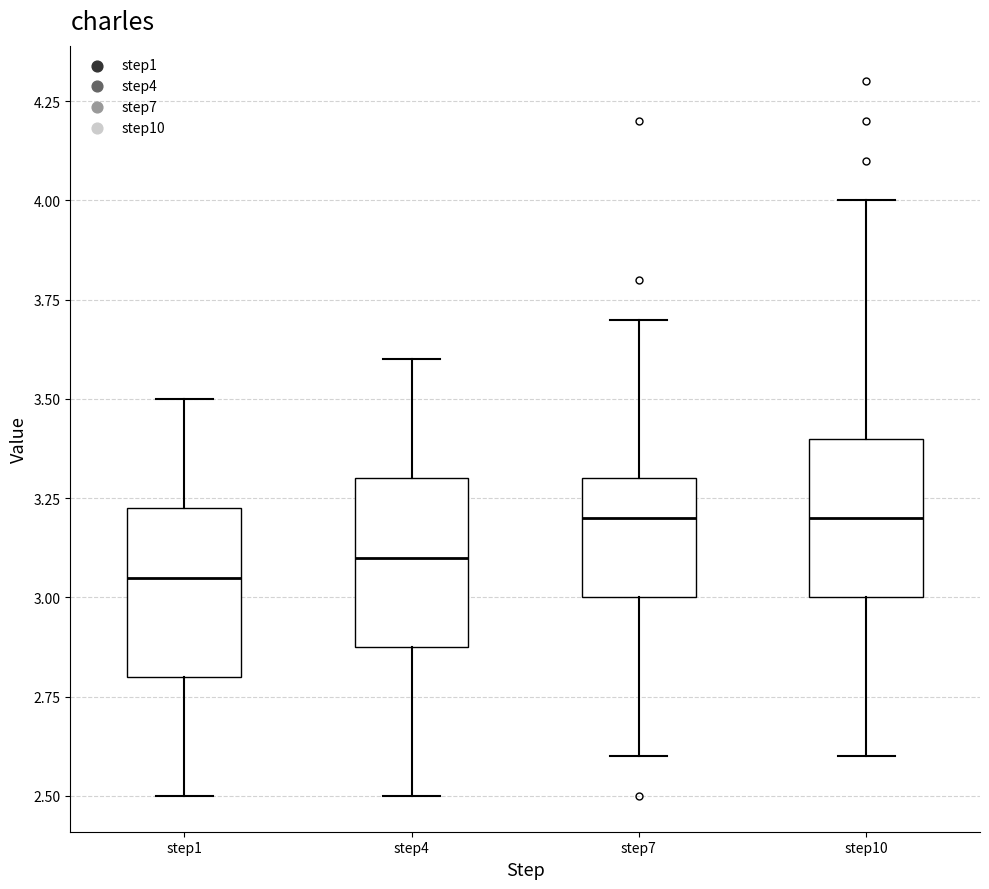

Which box has the lowest median line?

step1